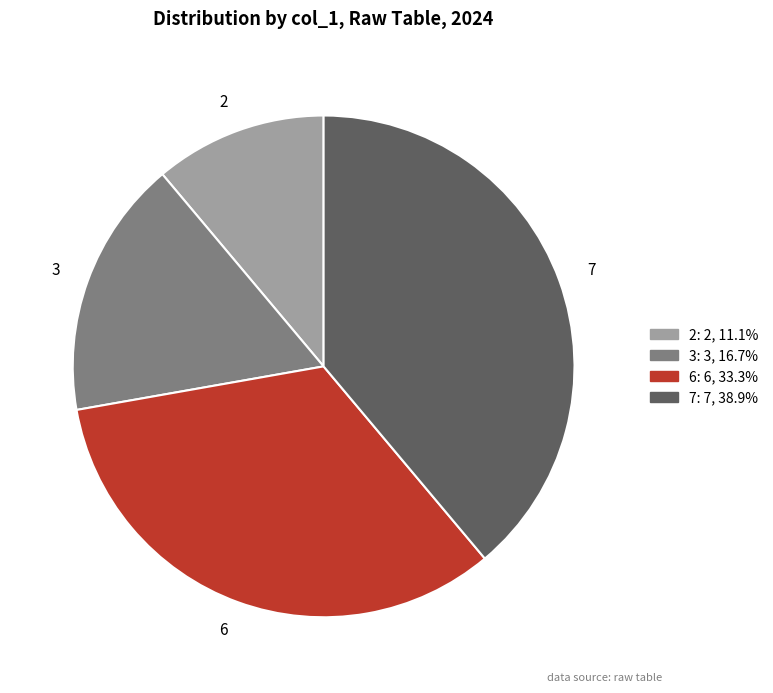

Is there any slice that represents more than half of the pie?

No